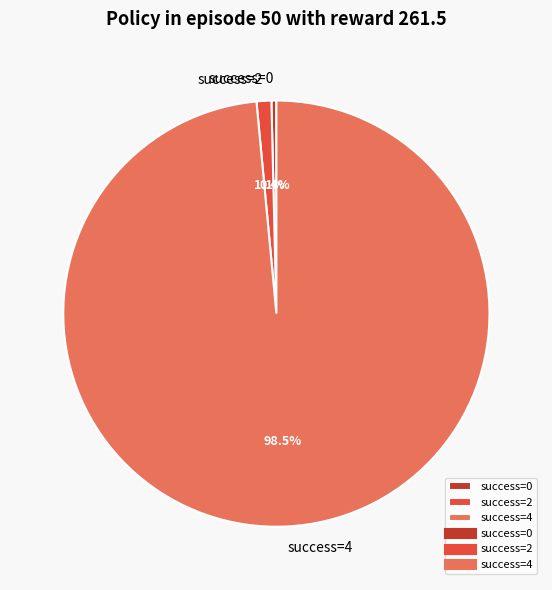

Which has a higher value, success=4 or success=0?

success=4